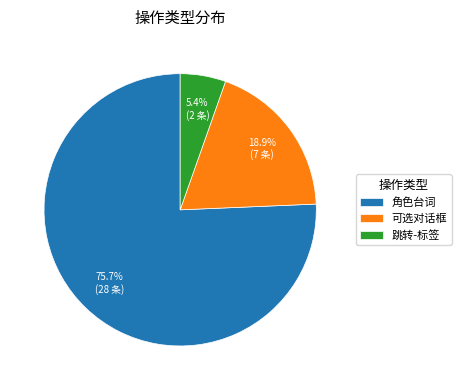

What percentage is the 可选对话框 slice, to the nearest percent?

19%